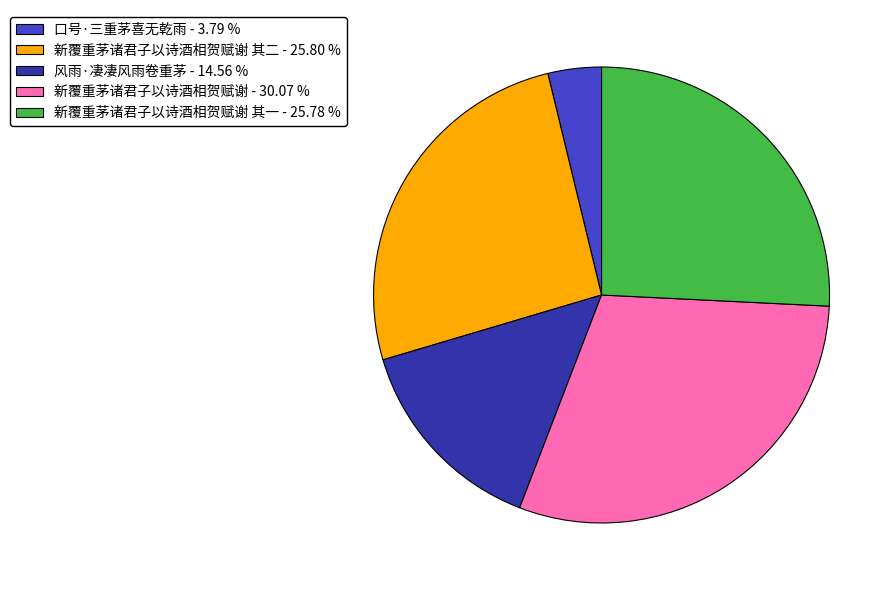

Which category has the biggest portion of the pie?

新覆重茅诸君子以诗酒相贺赋谢 - 30.07 %